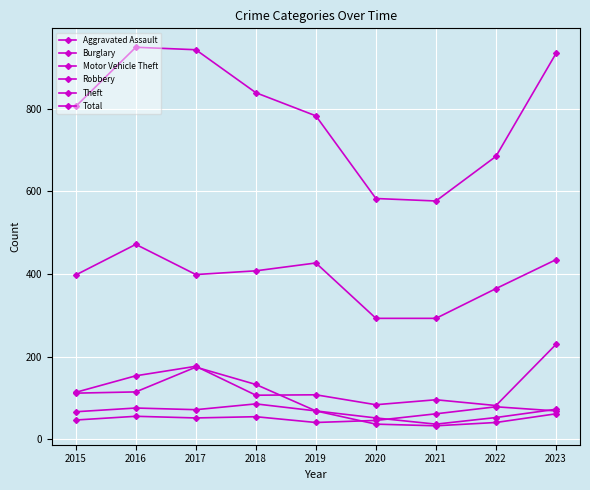

How many lines are shown in the chart?

6